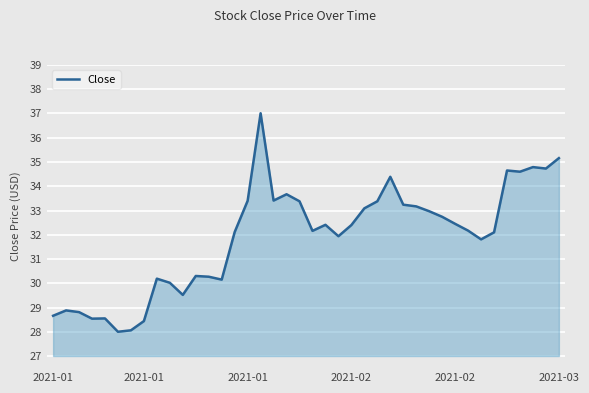

What is the greatest value displayed?

37.0